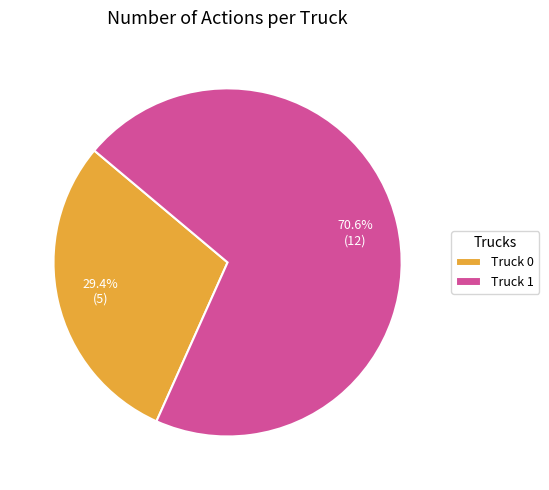

Which slice is the smallest?

Truck 0